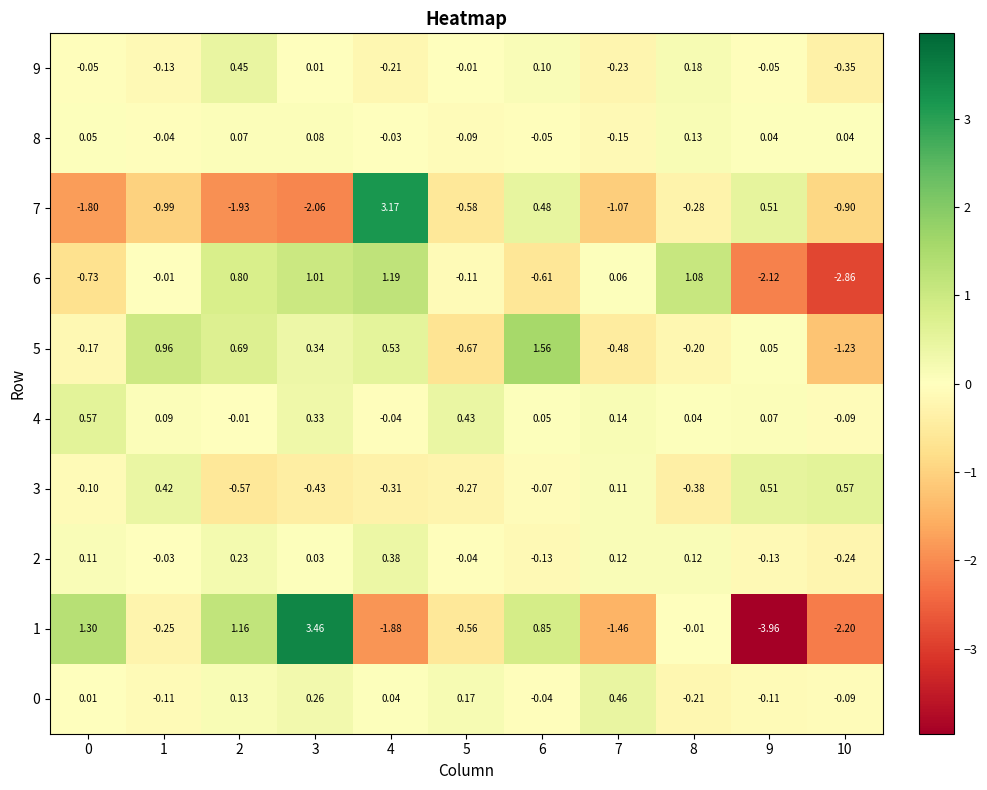

Is the value of 9 at 7 greater than the value of 3 at 2?

Yes